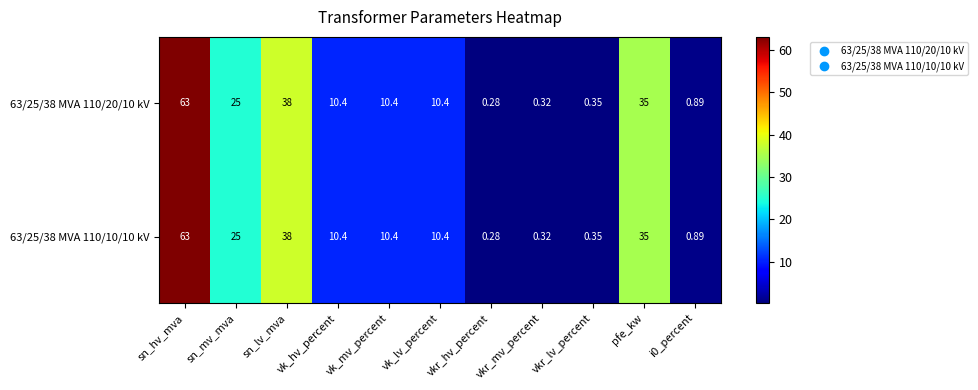

Is the value of 63/25/38 MVA 110/20/10 kV at sn_mv_mva greater than the value of 63/25/38 MVA 110/10/10 kV at sn_lv_mva?

No